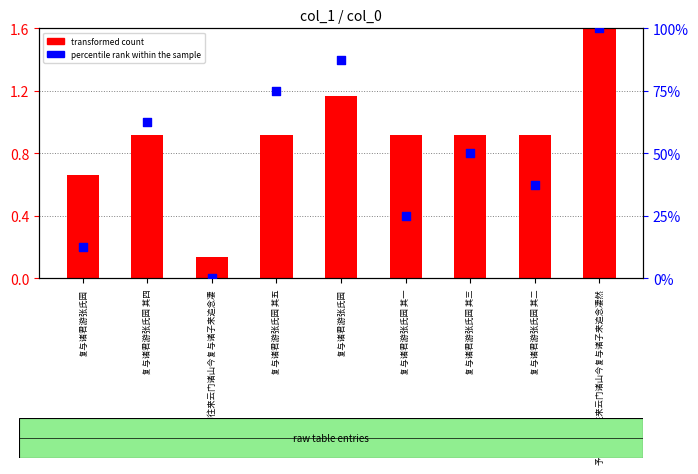

Which series contains the lowest Y value?

percentile rank within the sample